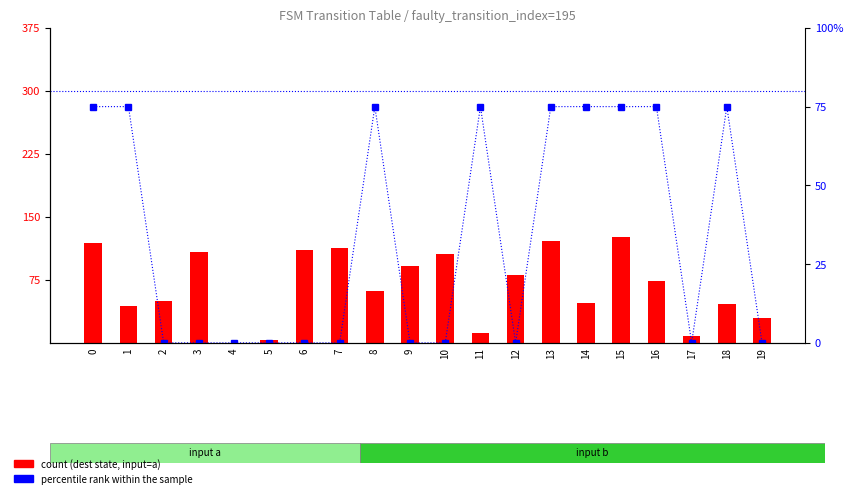

What is the sum of all count (dest state, input=a) values?

1352